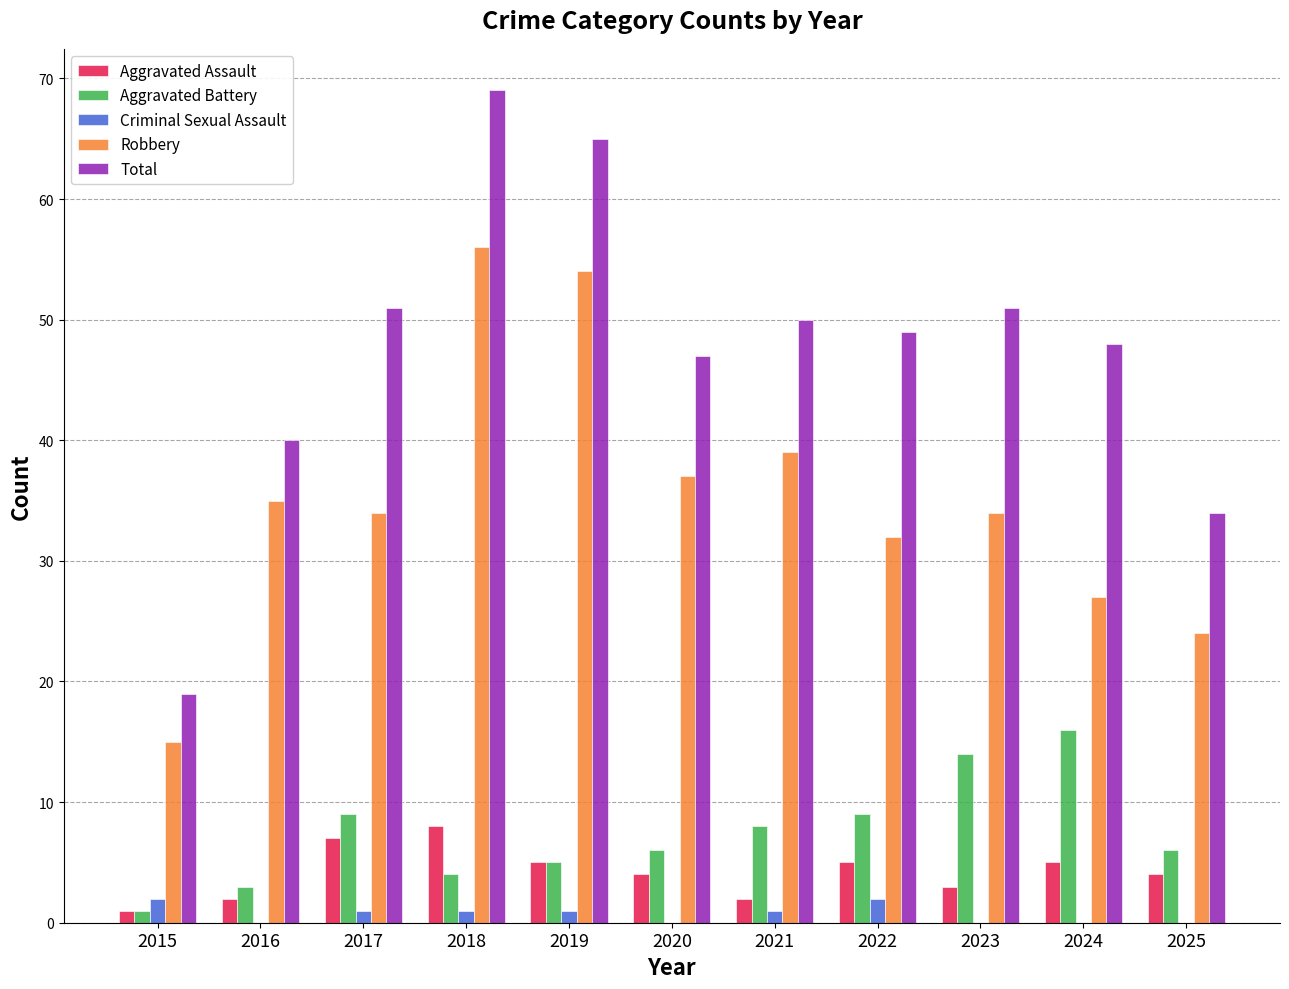

Which series has the largest total across all categories?

Total